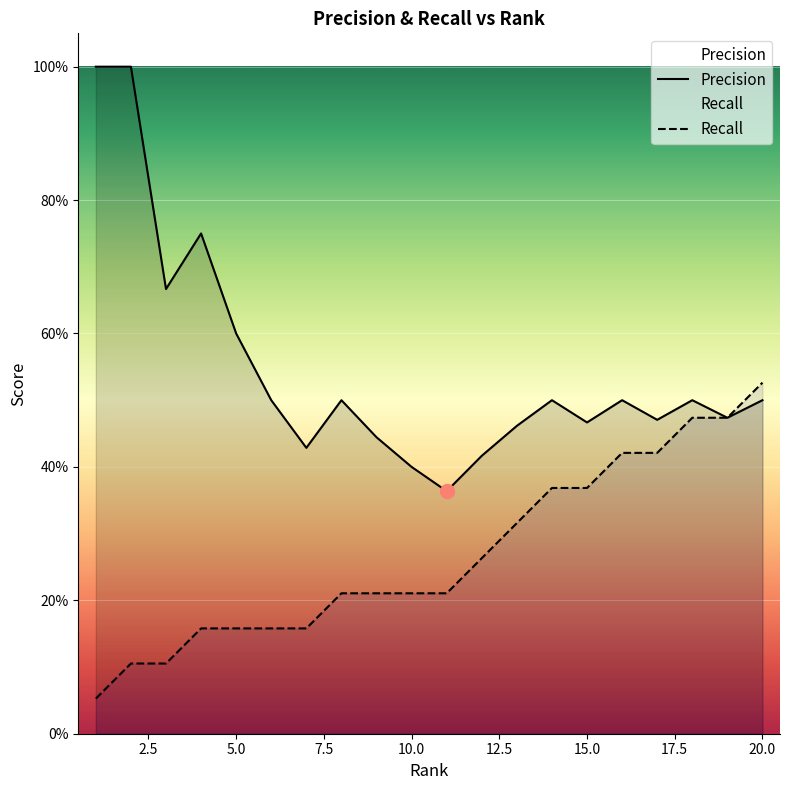

What are all the series names shown in the legend?

Precision, Recall